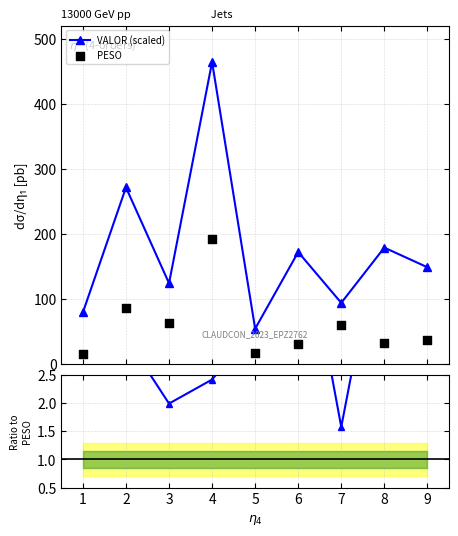

In VALOR (scaled), how many points are lower than both neighbors (excluding endpoints)?

3